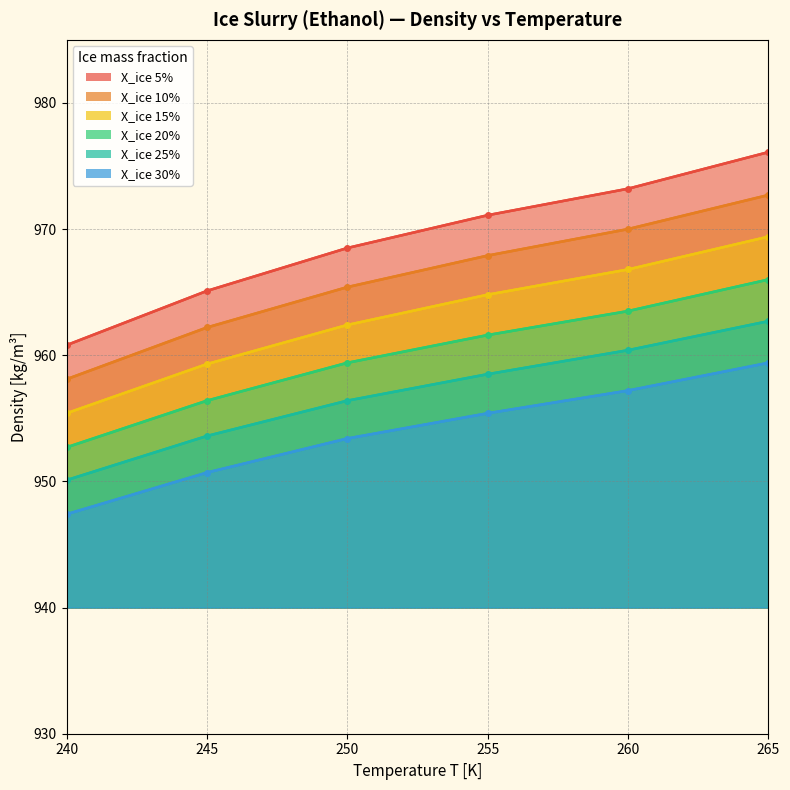

What are all the series names shown in the legend?

X_ice 5%, X_ice 10%, X_ice 15%, X_ice 20%, X_ice 25%, X_ice 30%